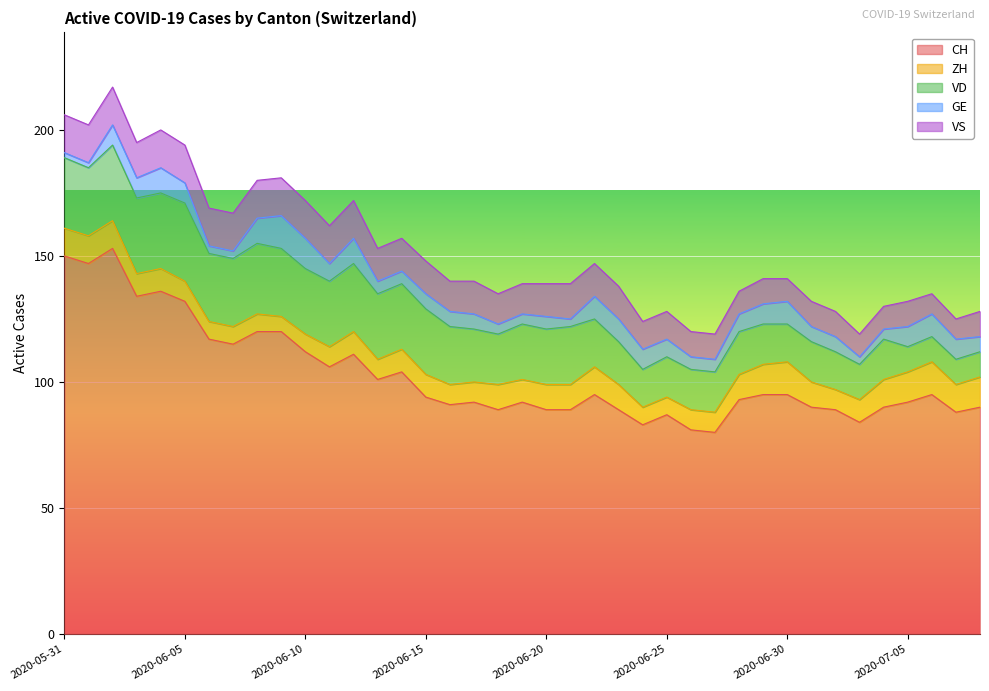

At which category is the sum across all series the highest?

2020-06-02